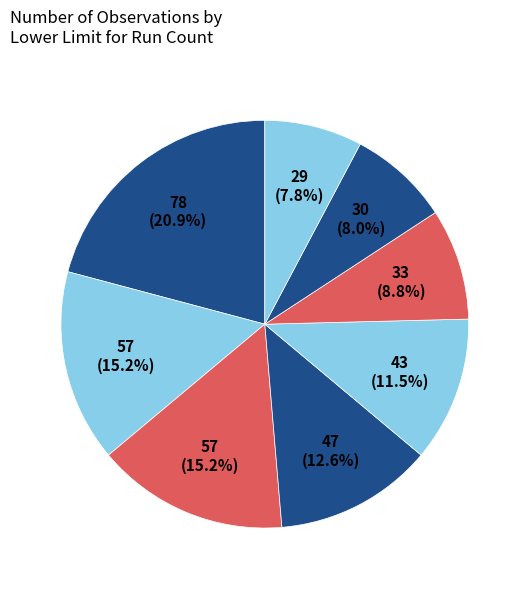

Which category has the smallest portion of the pie?

4